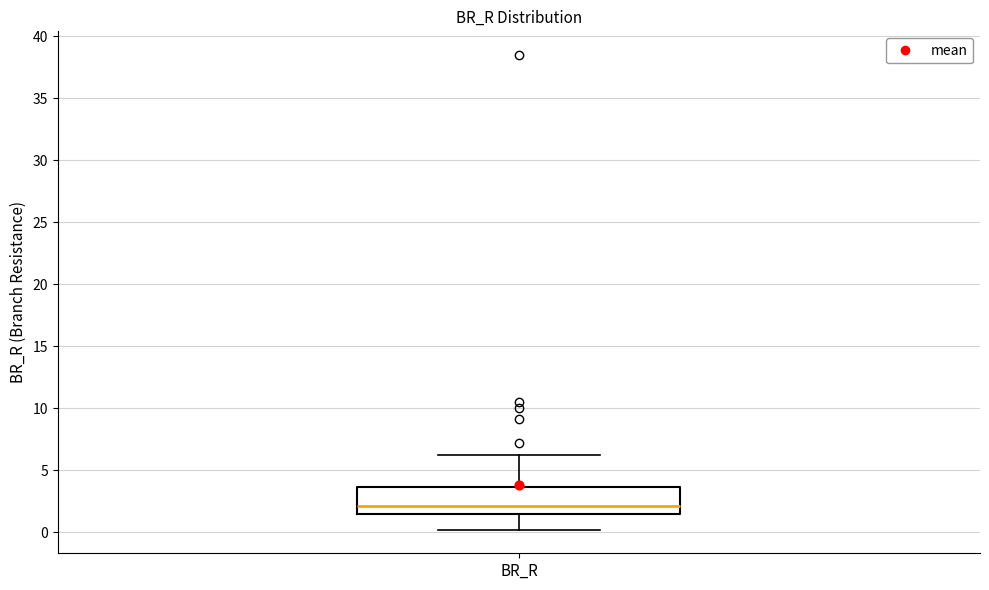

Transcribe this box plot: give where the median line is, the range the box spans, and where the two whiskers end, as read against the y-axis. The values are not printed on the chart, so give them approximately, as read against the axis.

median 2.0, box 1.5 to 3.5, whiskers 0.0 to 6.0